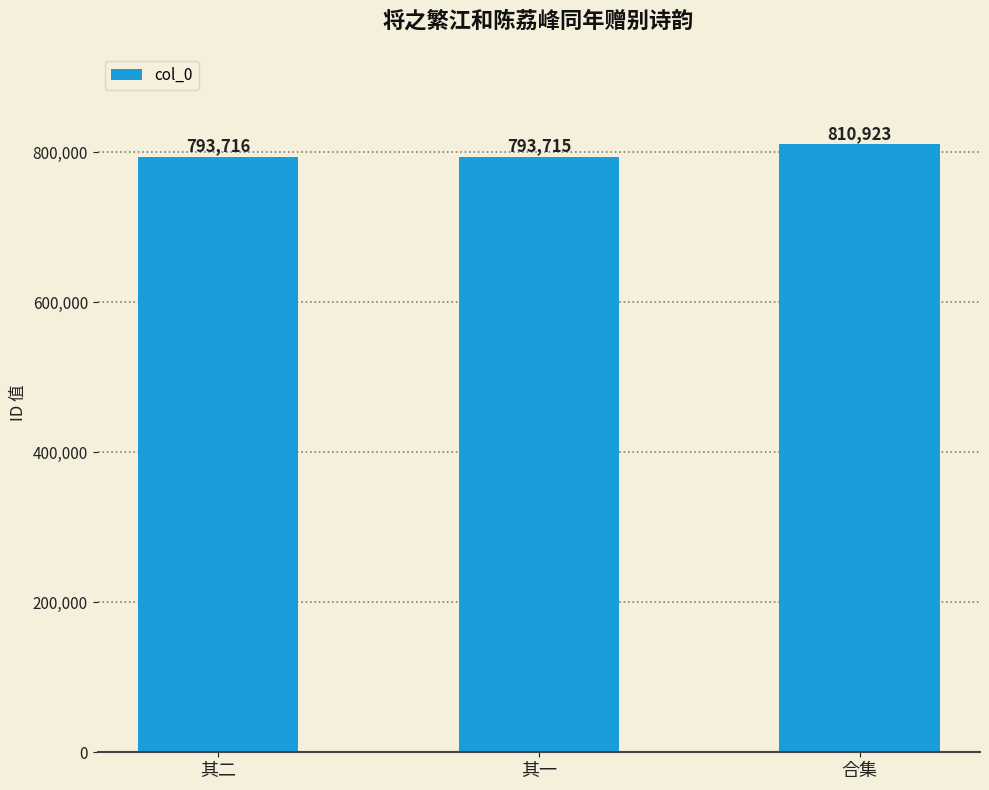

Approximately how many times larger is the value at 其二 compared to 合集?

1.0